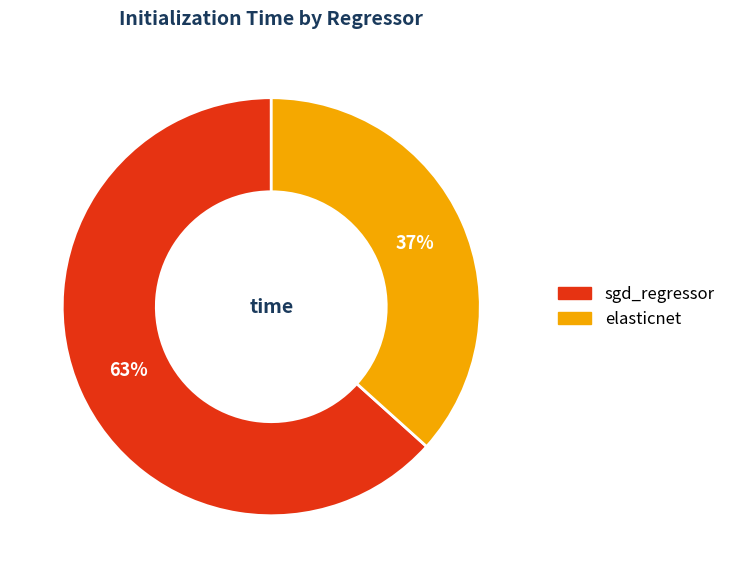

The sgd_regressor slice represents 63% of the pie. True or false?

True